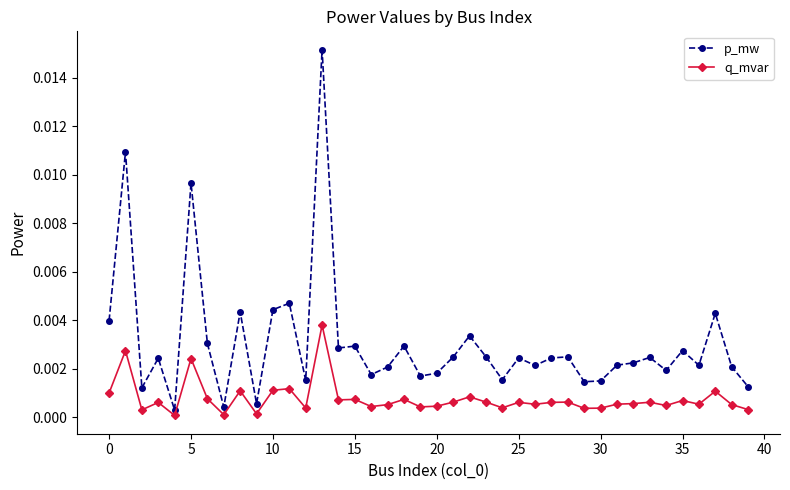

List the series in order of their overall mean, highest first.

p_mw, q_mvar